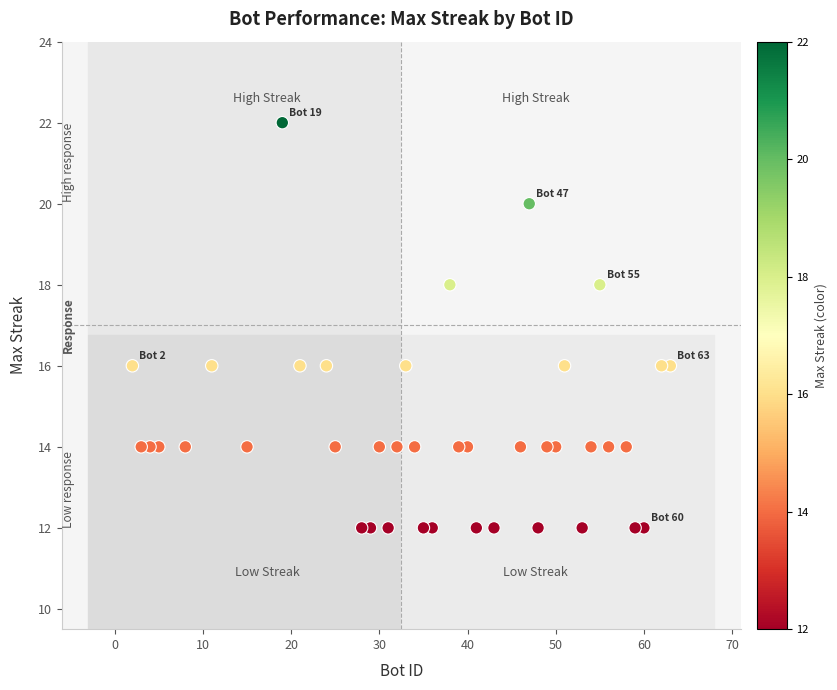

What is the range of X values (max minus min)?

61